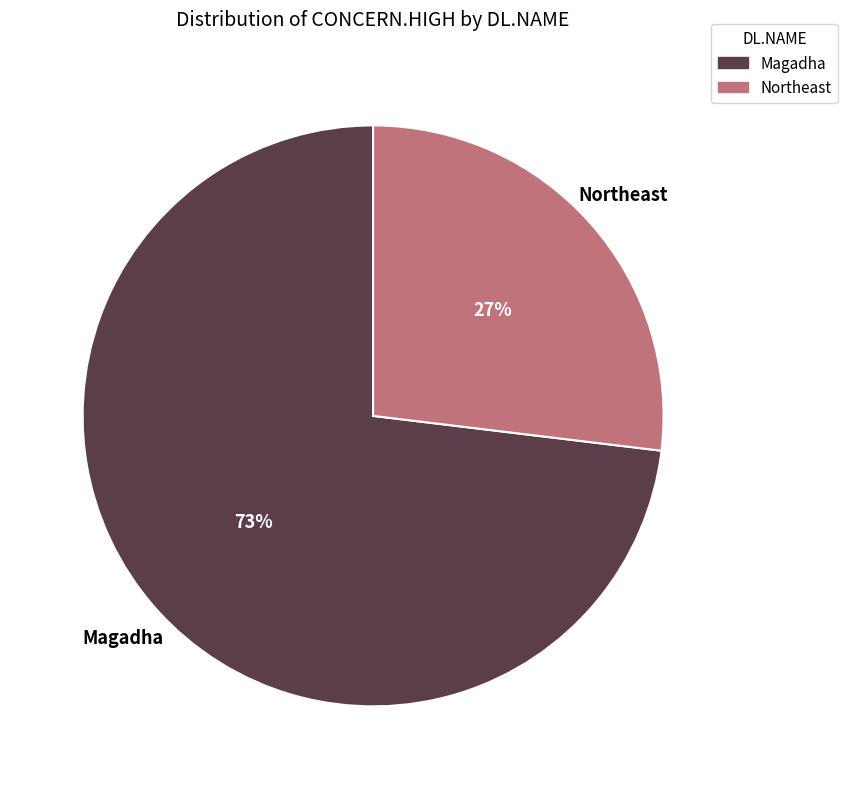

Which slice is the smallest?

Northeast